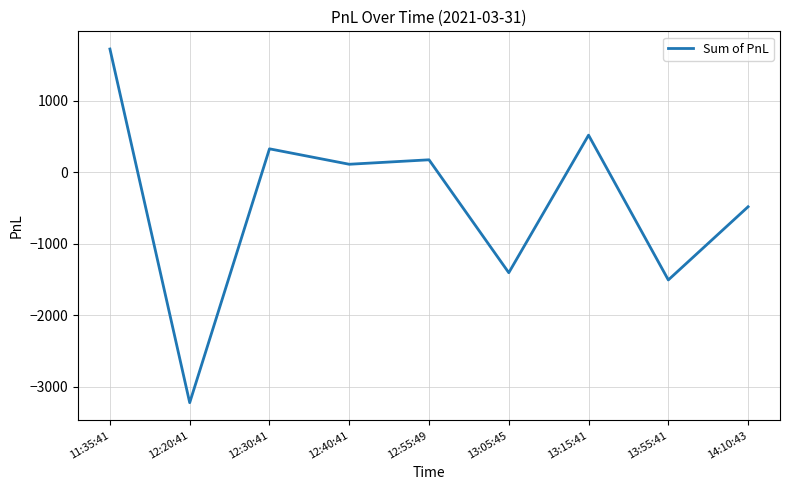

The chart shows a value of 112.5 at 12:40:41. True or false?

True